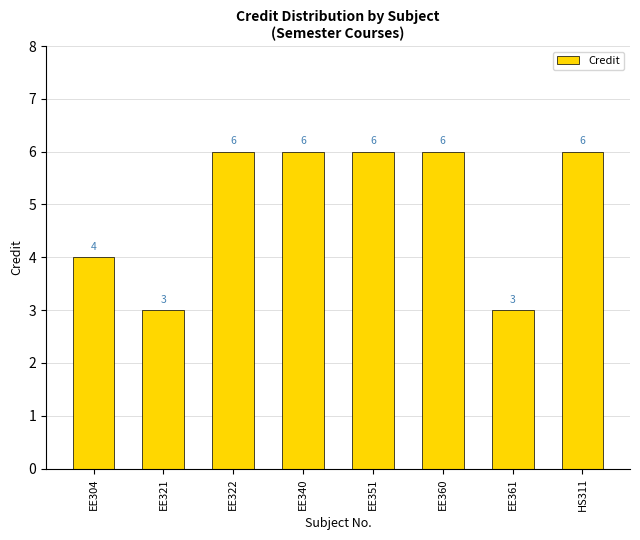

What is the minimum value shown in the chart?

3